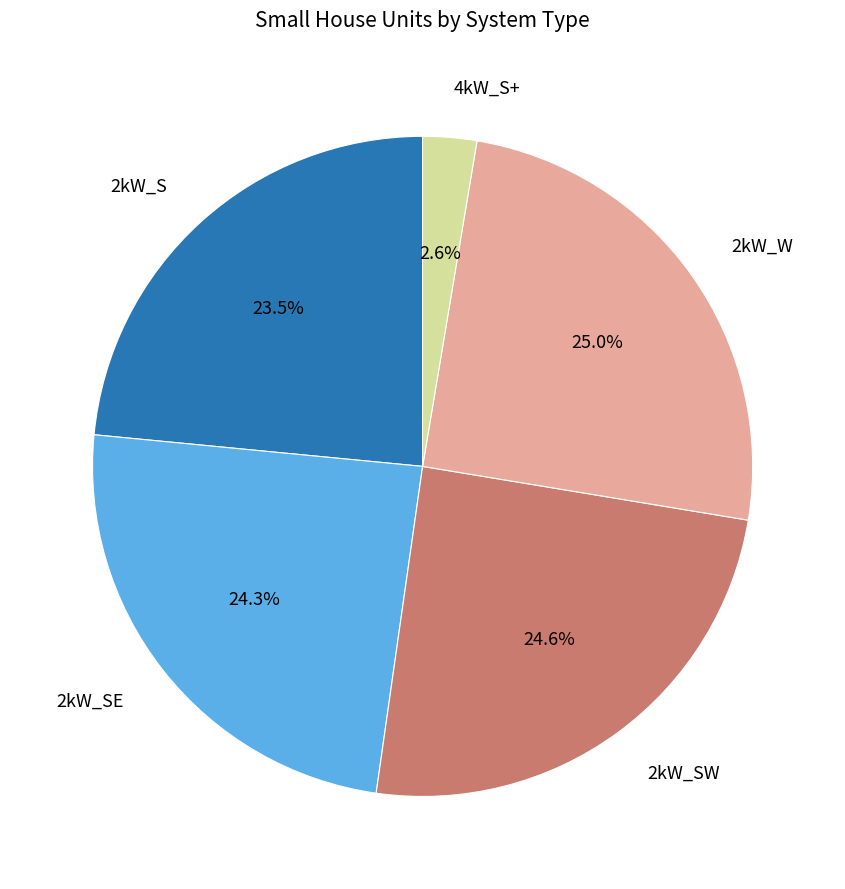

Is there any slice that represents more than half of the pie?

No